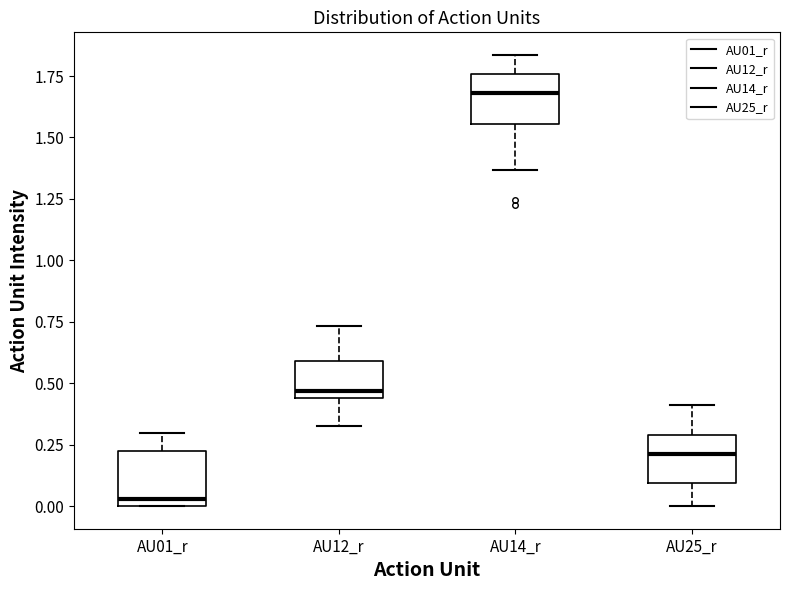

Reading left to right, read every box against the y-axis: the position of its median line, the range the box covers, and the ends of its whiskers. The values are not printed on the chart, so give them approximately, as read against the axis.

AU01_r: median 0.05, box 0.00 to 0.25, whiskers 0.00 to 0.30
AU12_r: median 0.45 (just above the box's lower edge), box 0.45 to 0.60, whiskers 0.35 to 0.75
AU14_r: median 1.70, box 1.55 to 1.75, whiskers 1.35 to 1.85
AU25_r: median 0.20, box 0.10 to 0.30, whiskers 0.00 to 0.40